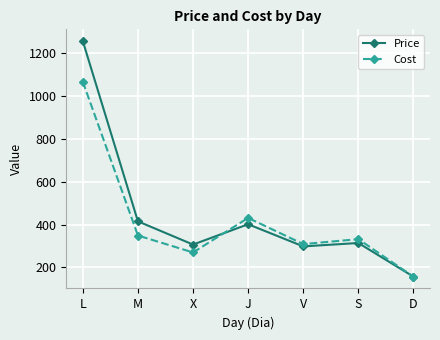

Rank the series by their maximum value, from lowest to highest.

Cost, Price